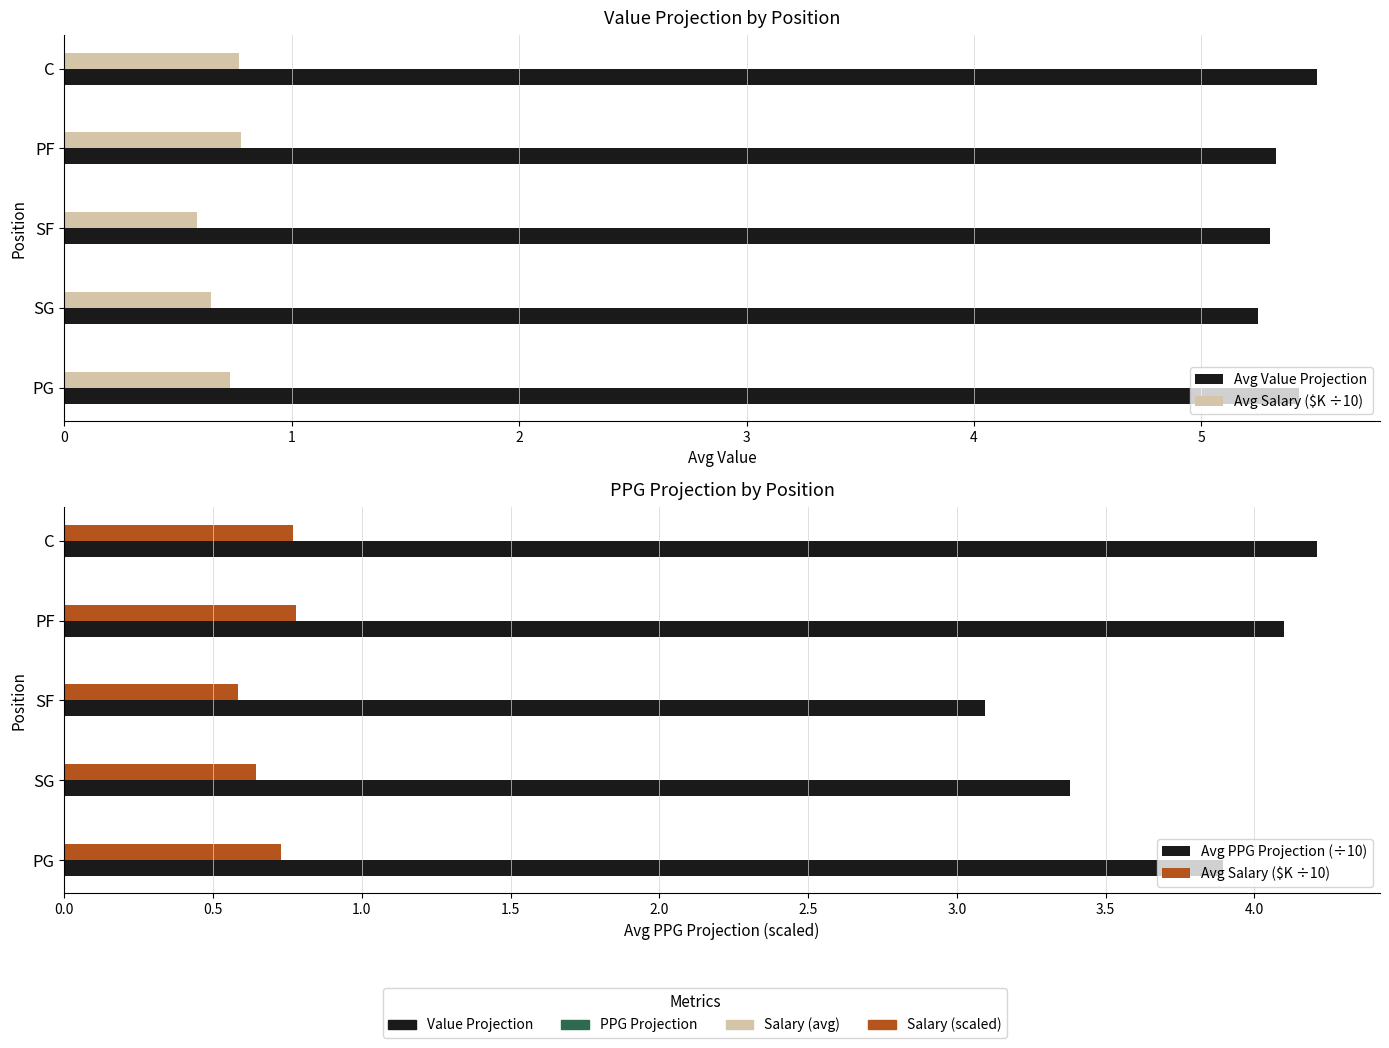

What is the lowest value of the Avg Salary ($K ÷10) series?

0.6